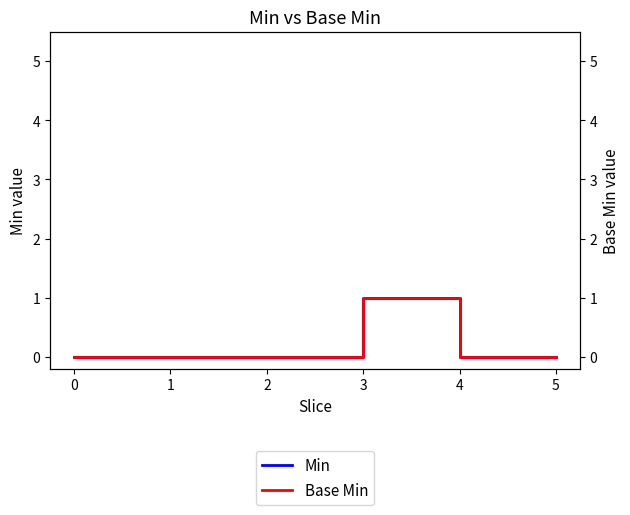

True or false: Base Min and Min intersect in this chart.

False